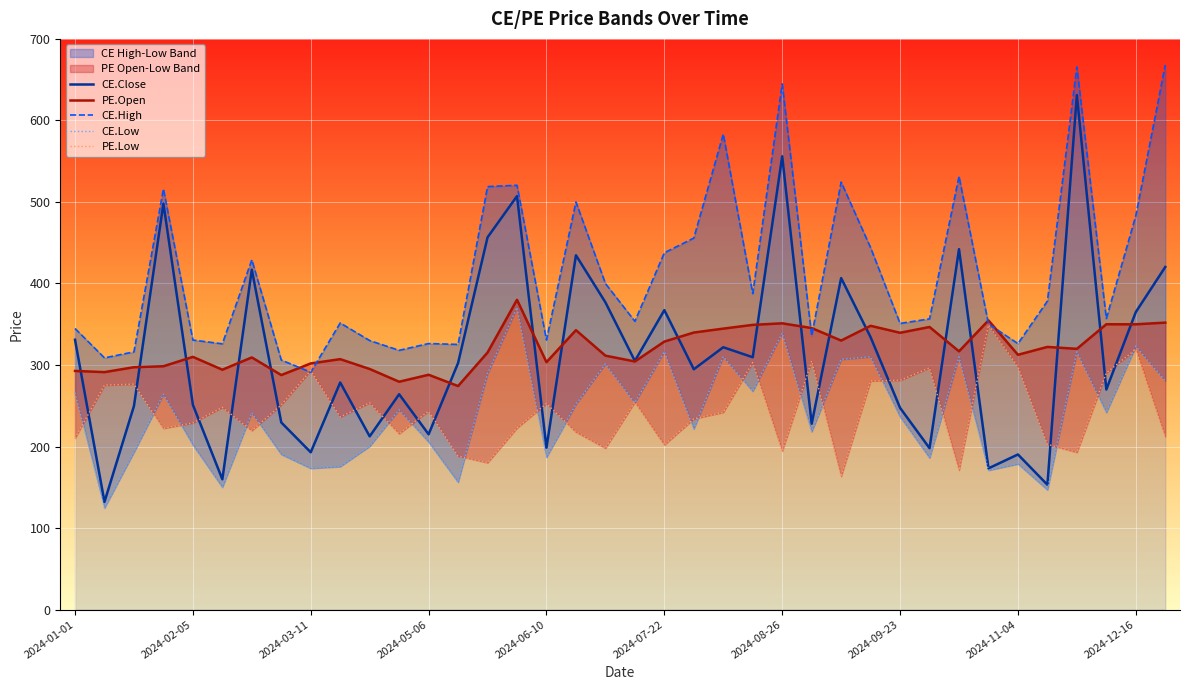

How many lines are shown in the chart?

5